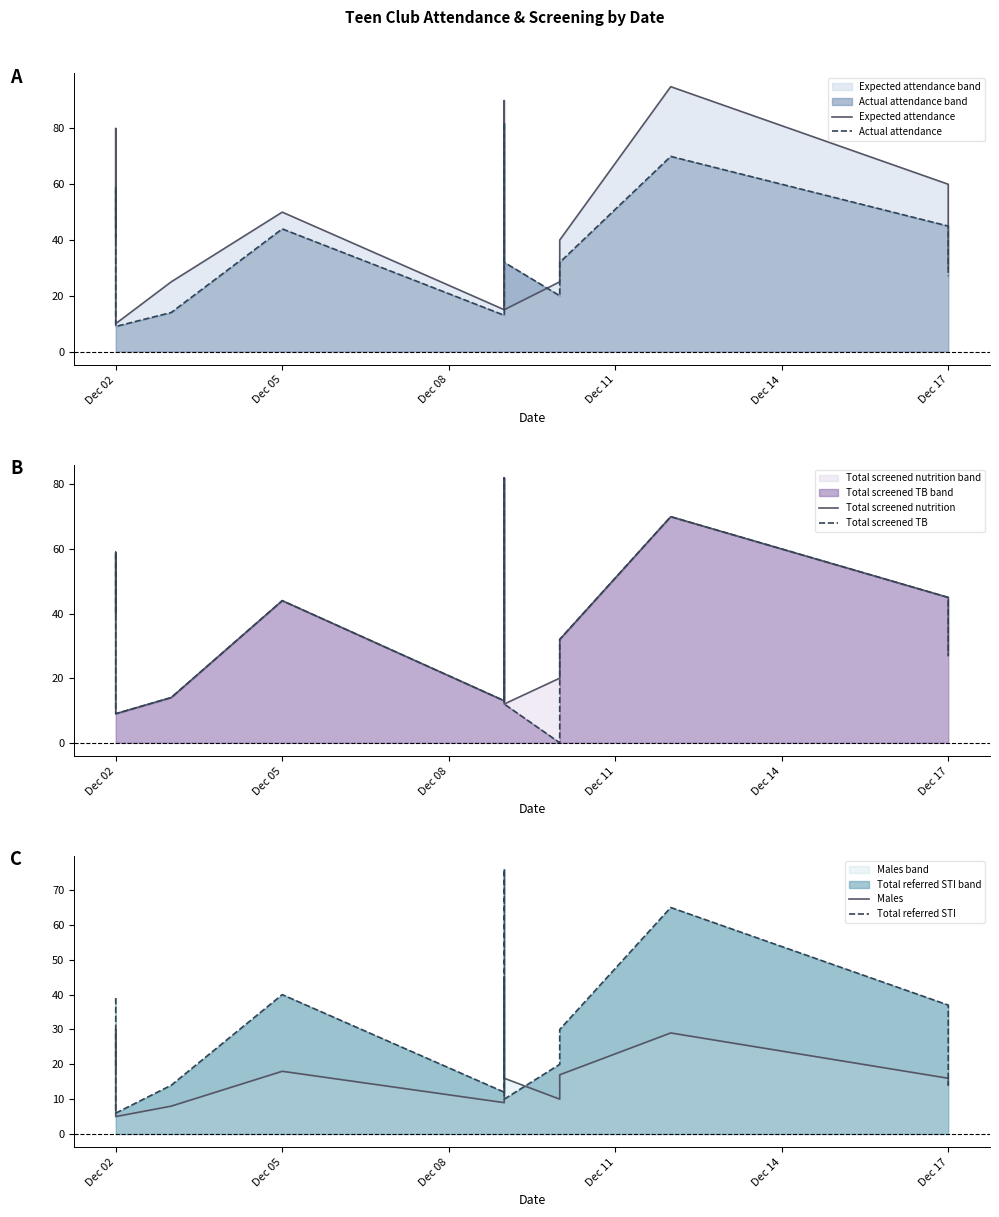

True or false: Actual attendance and Total screened nutrition cross at least once.

False